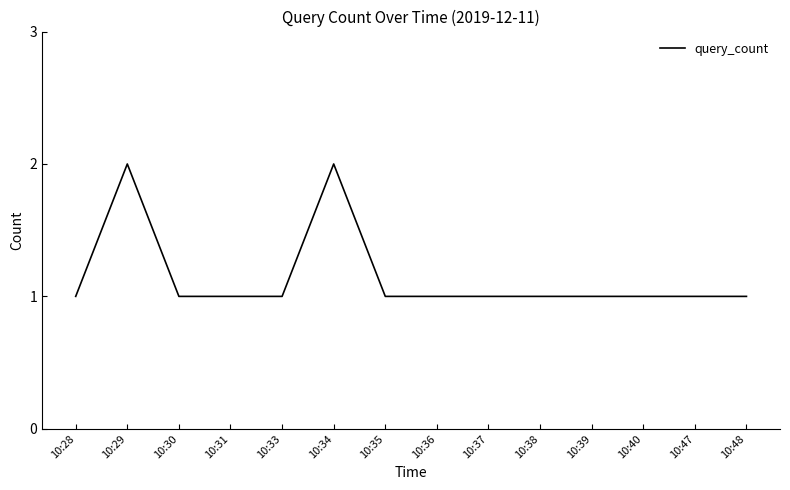

The value at 10:35 is 0. True or false?

False